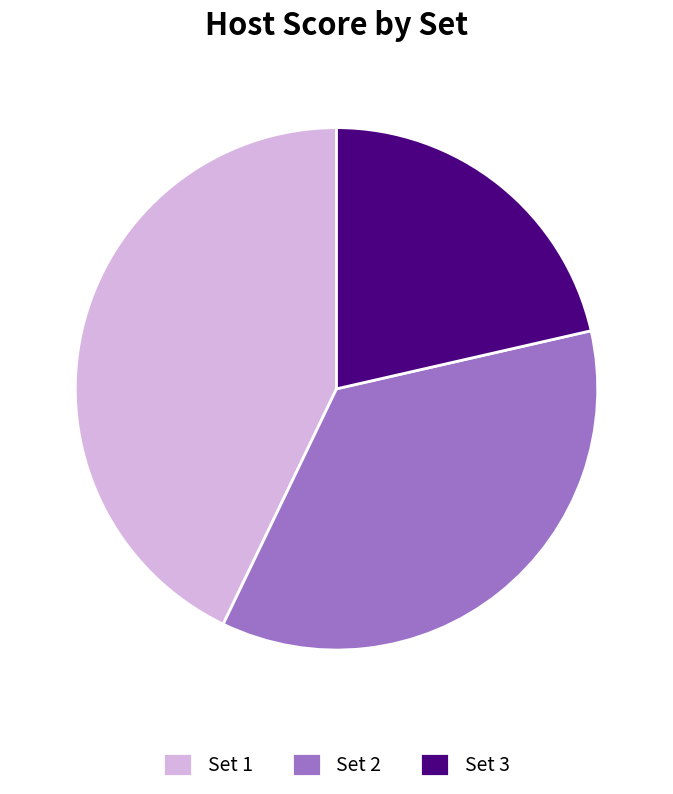

Between Set 2 and Set 1, which is larger?

Set 1